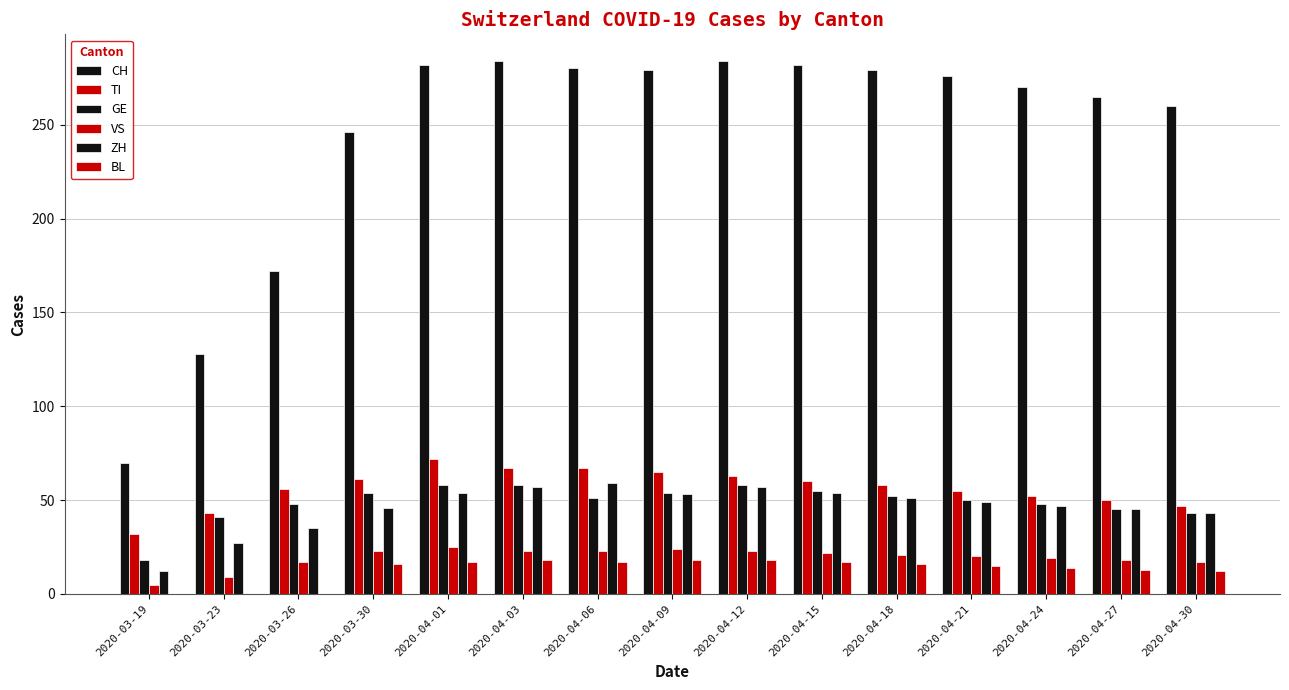

How many groups of bars are there?

15